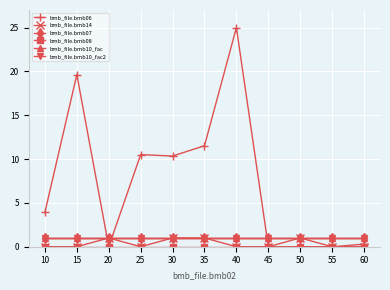

True or false: bmb_file.bmb14 has a value of 0.0 at 10.

True